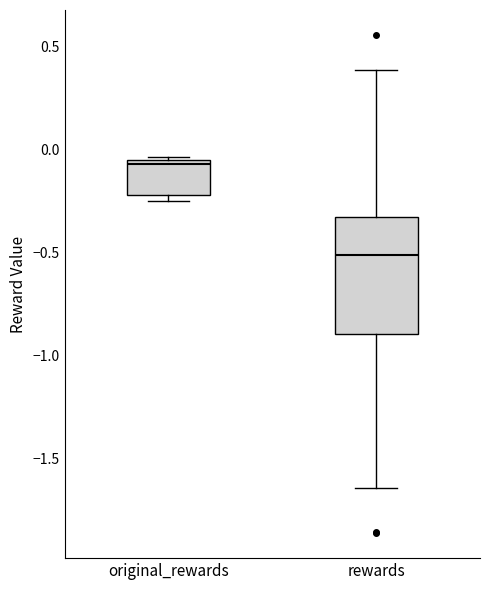

Reading left to right, read every box against the y-axis: the position of its median line, the range the box covers, and the ends of its whiskers. The values are not printed on the chart, so give them approximately, as read against the axis.

original_rewards: median -0.05 (just below the box's upper edge), box -0.20 to -0.05, whiskers -0.25 to -0.05 (just above the box's upper edge)
rewards: median -0.50, box -0.90 to -0.35, whiskers -1.65 to 0.40